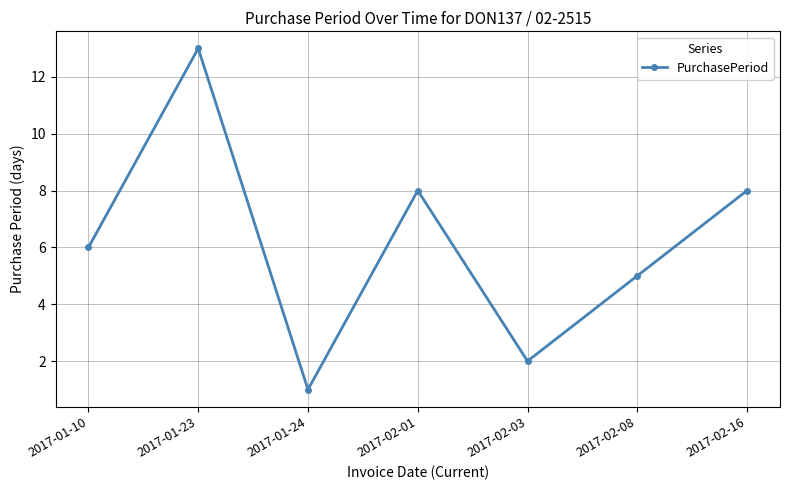

What is the difference between the maximum and second lowest values?

11